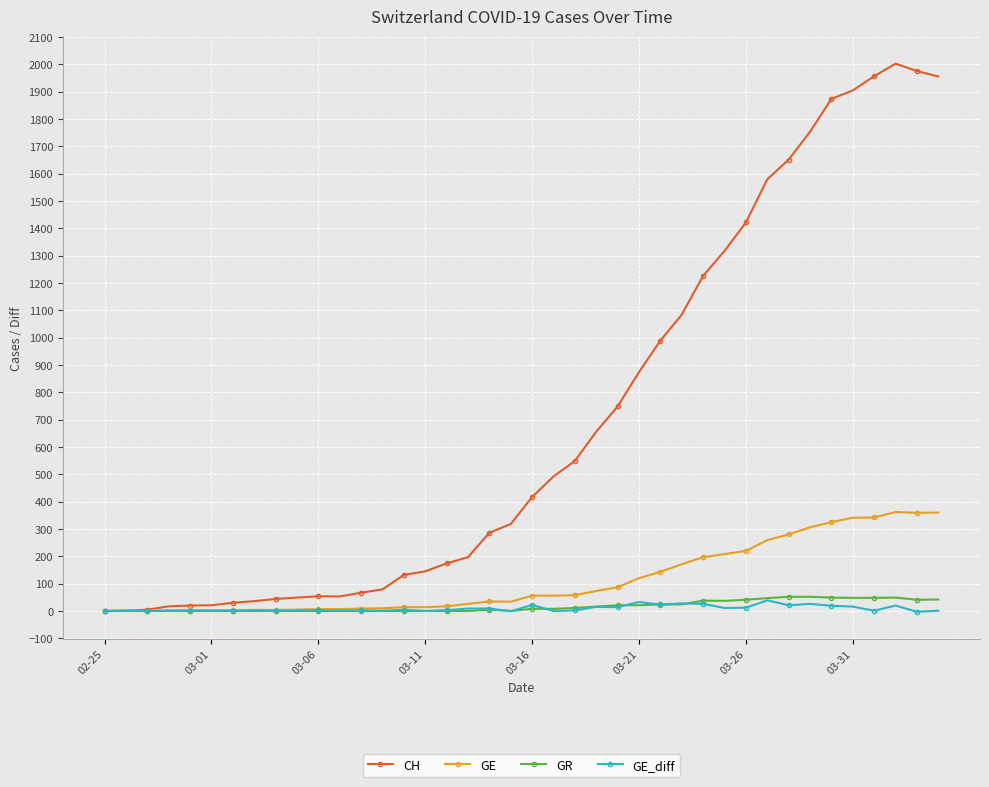

What is the greatest value displayed?

2002